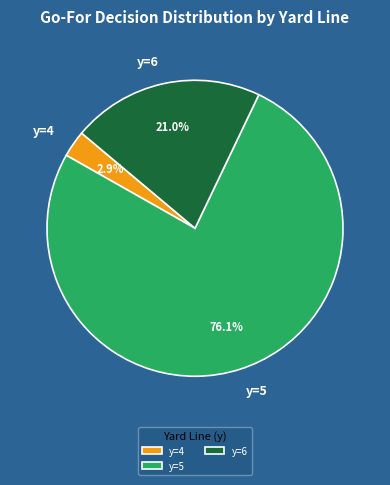

Is the sum of y=5 and y=4 greater than half?

Yes